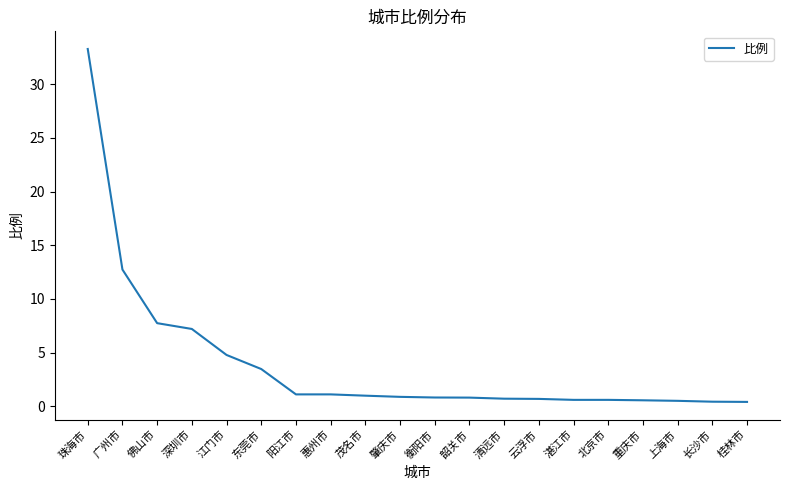

What is the maximum value shown in the chart?

33.3